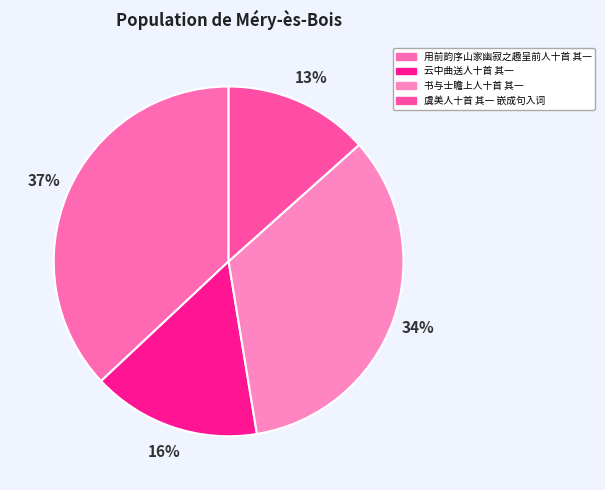

Approximately how many times larger is the value at 用前韵序山家幽寂之趣呈前人十首 其一 compared to 书与士瞻上人十首 其一?

1.1